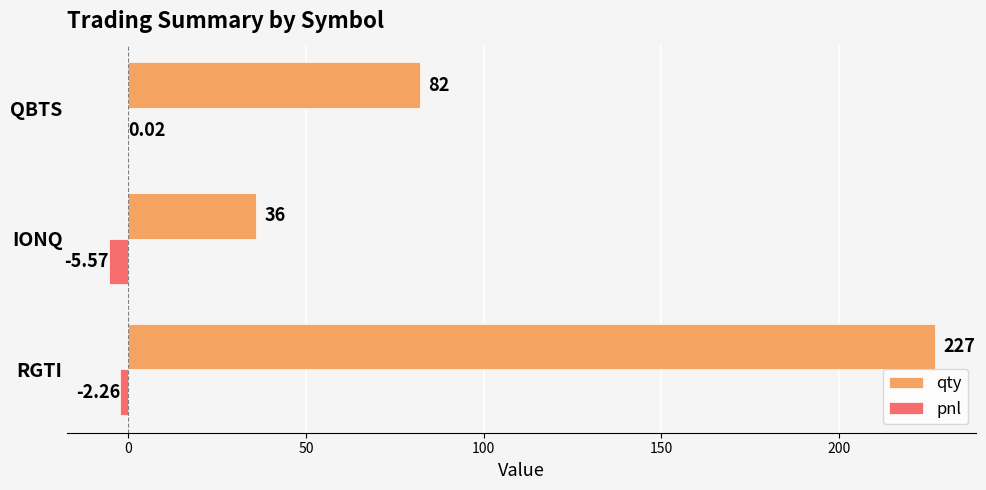

Where is pnl nearest to the value -2?

RGTI